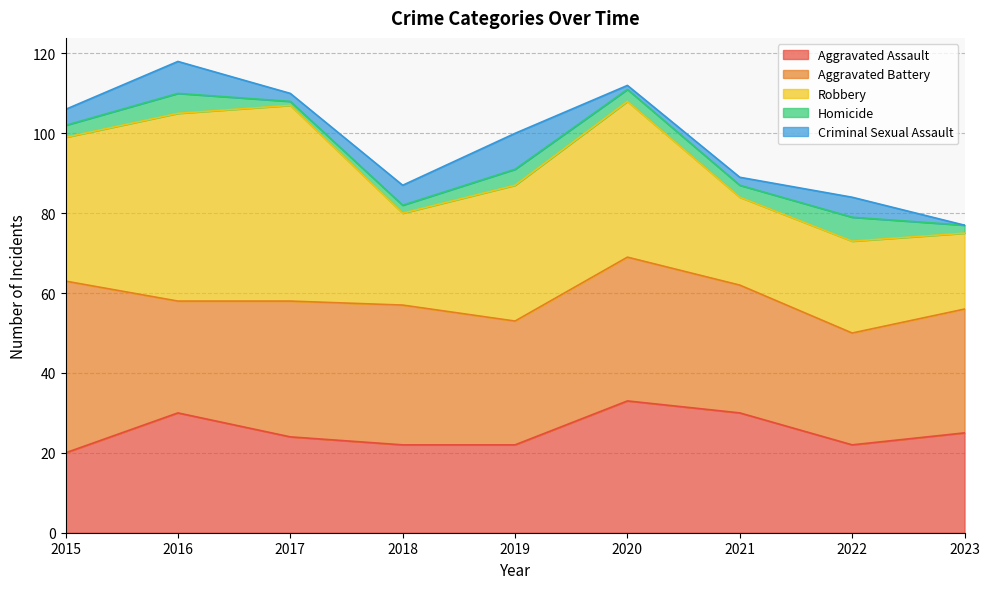

Reading right to left, transcribe all the data shown in this chart.

Aggravated Assault: 25	22	30	33	22	22	24	30	20
Aggravated Battery: 31	28	32	36	31	35	34	28	43
Robbery: 19	23	22	39	34	23	49	47	36
Homicide: 2	6	3	3	4	2	1	5	3
Criminal Sexual Assault: 0	5	2	1	9	5	2	8	4